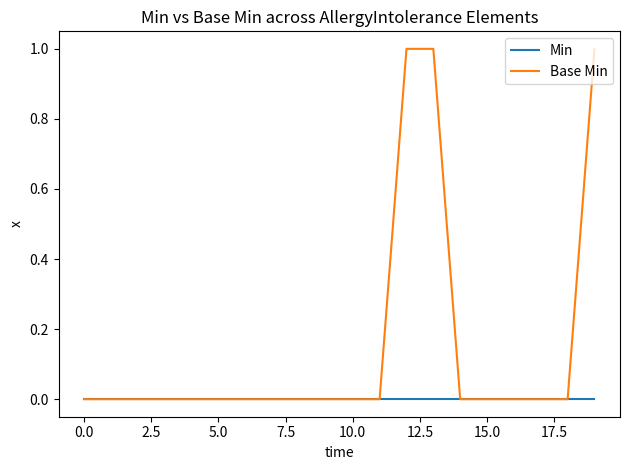

List the series in order of their overall mean, lowest first.

Min, Base Min